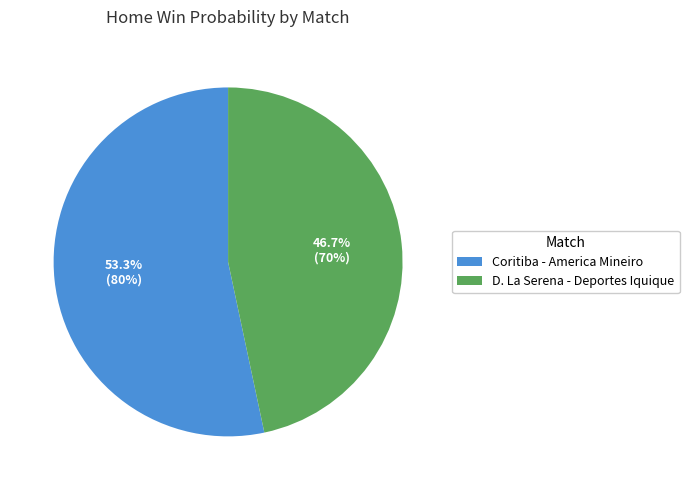

Does D. La Serena - Deportes Iquique account for over 50% of the chart?

No